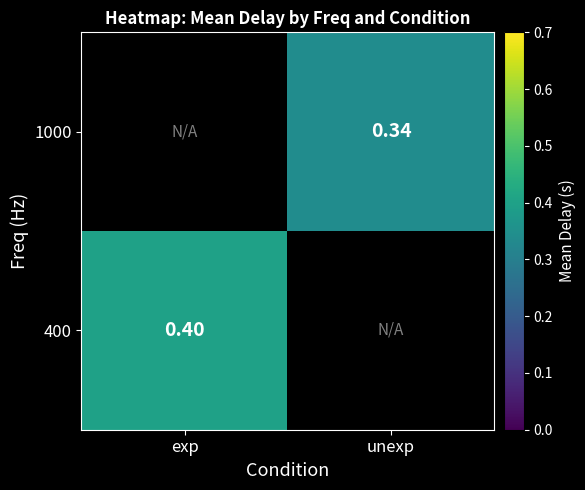

The 1000 series shows 0.3 at unexp. True or false?

True